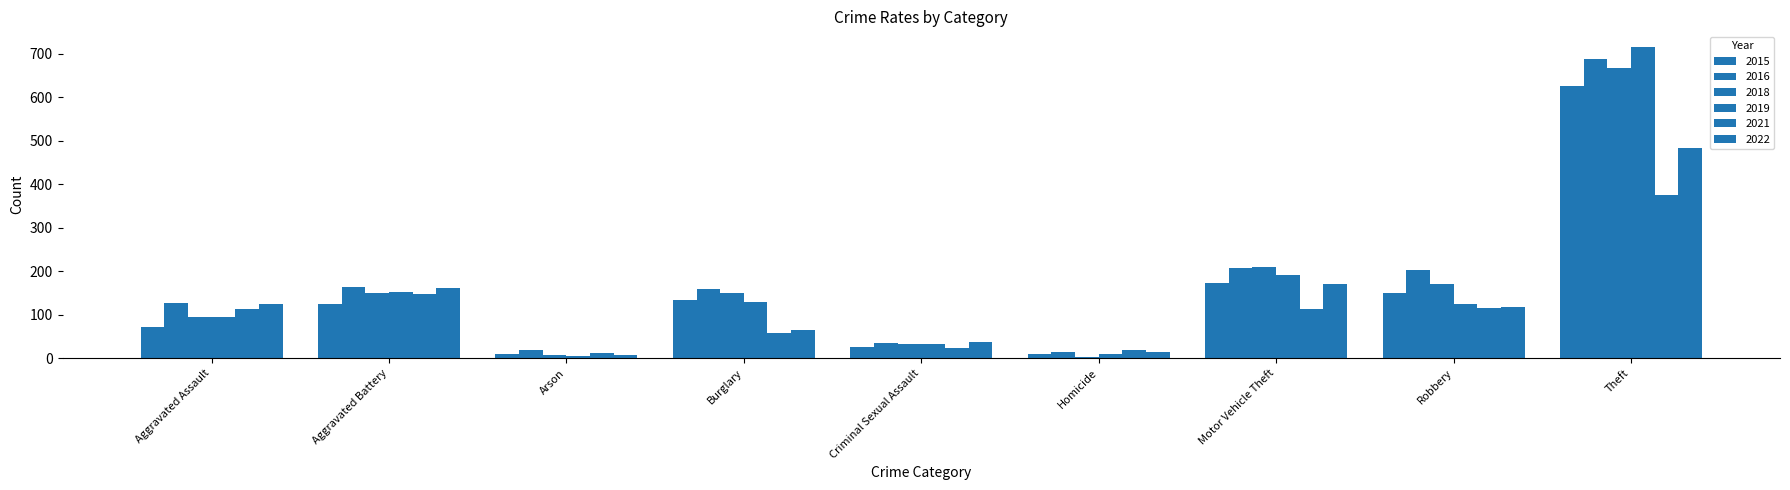

What is the minimum value for 2016?

15